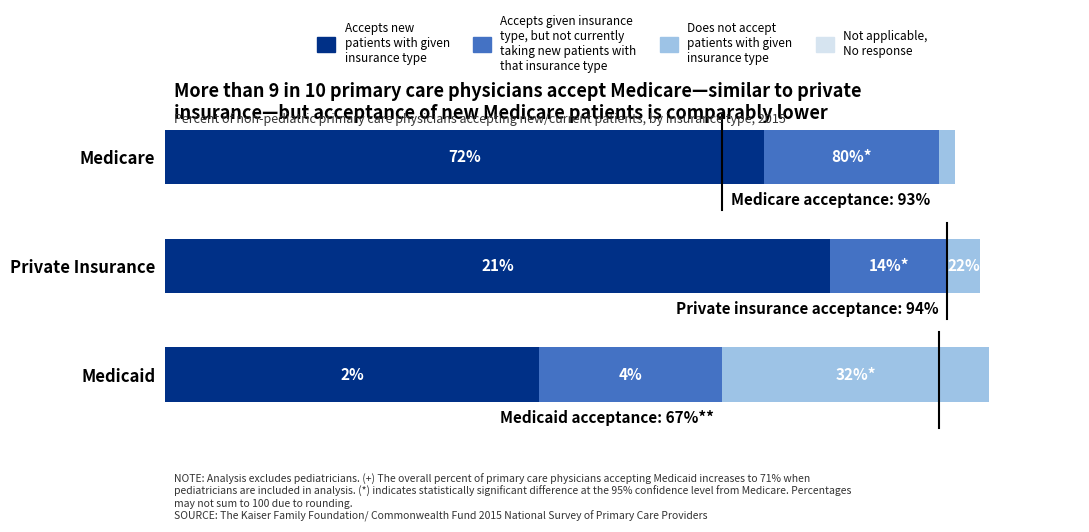

At which category is the sum across all series the highest?

Medicaid